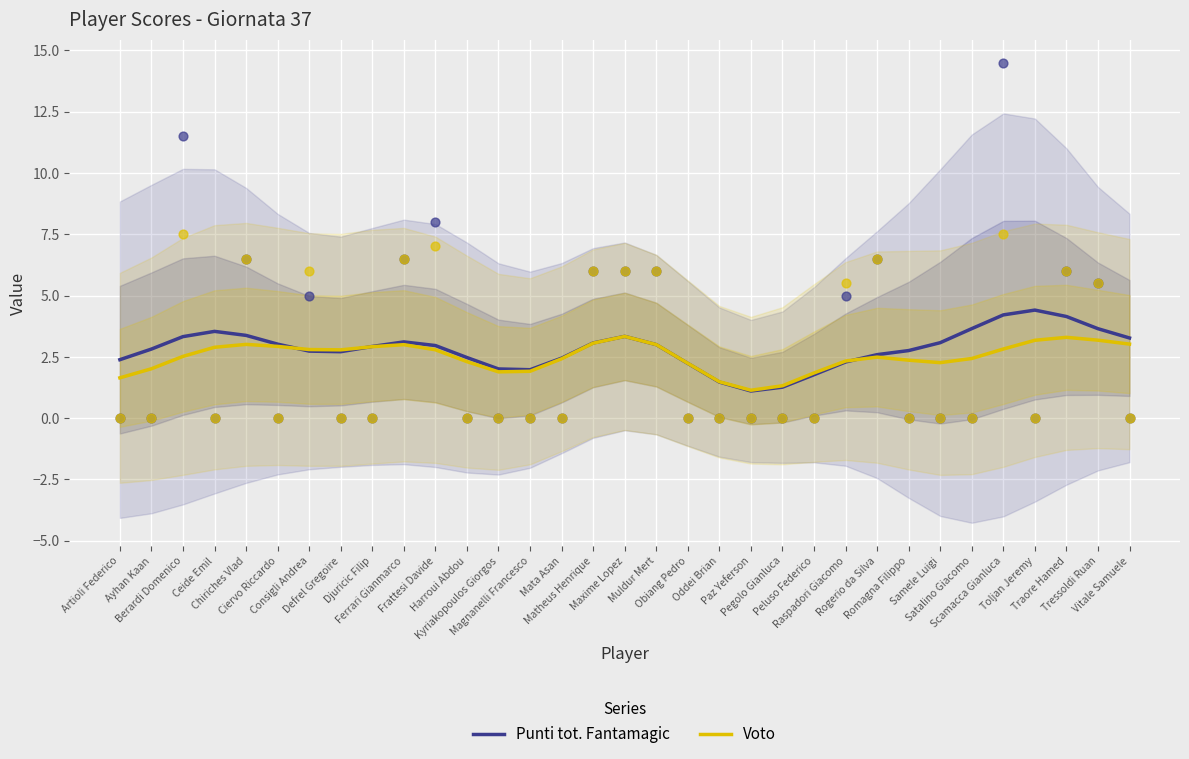

Which series has the largest Y range (max minus min)?

Punti tot. Fantamagic